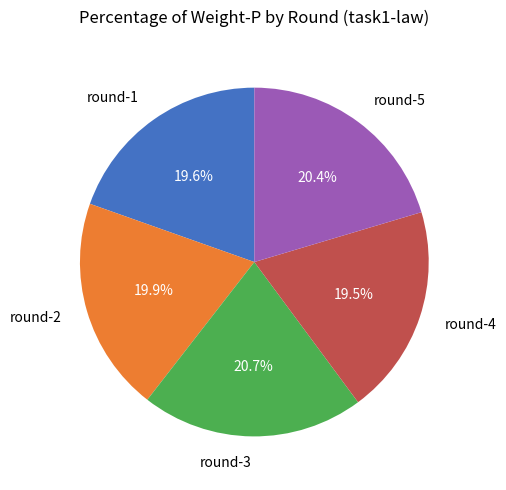

Count the number of slices in the pie.

5